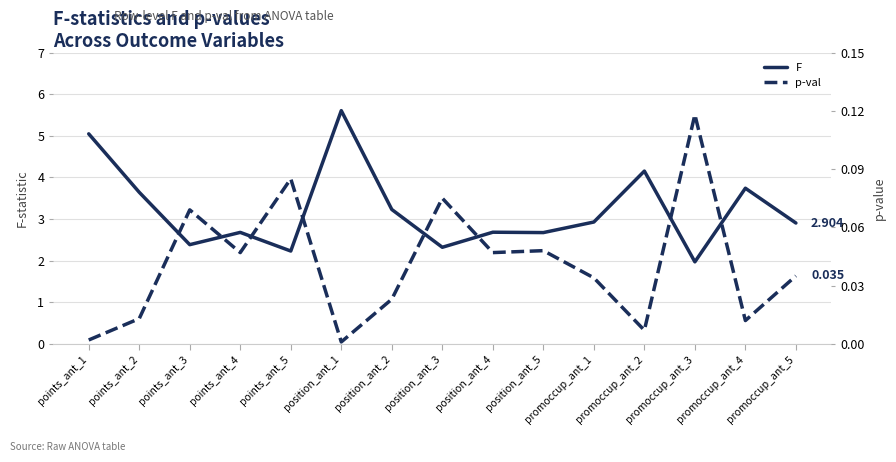

Reading right to left, transcribe all the data shown in this chart.

F: 2.9	3.7	2.0	4.2	2.9	2.7	2.7	2.3	3.2	5.6	2.2	2.7	2.4	3.6	5.0
p-val: 0.0	0.0	0.1	0.0	0.0	0.0	0.0	0.1	0.0	0.0	0.1	0.0	0.1	0.0	0.0